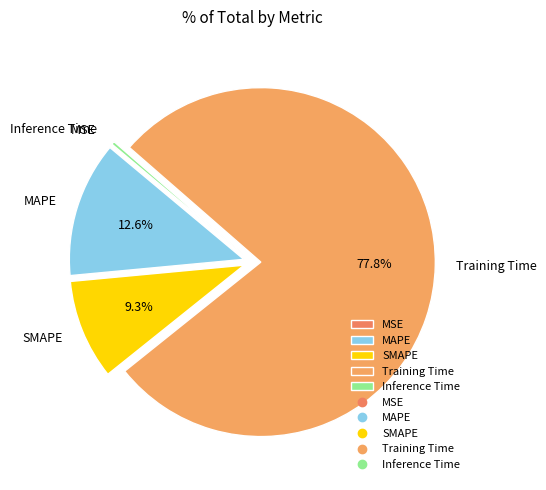

Which slice represents more than half of the pie?

Training Time